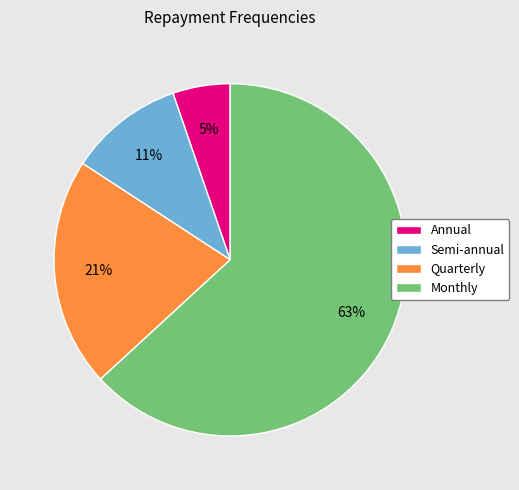

What is the smallest slice in the pie chart?

Annual